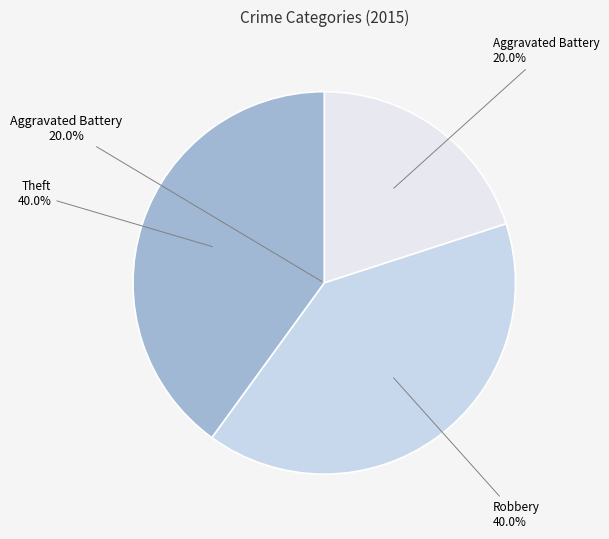

How many slices are in this pie chart?

3